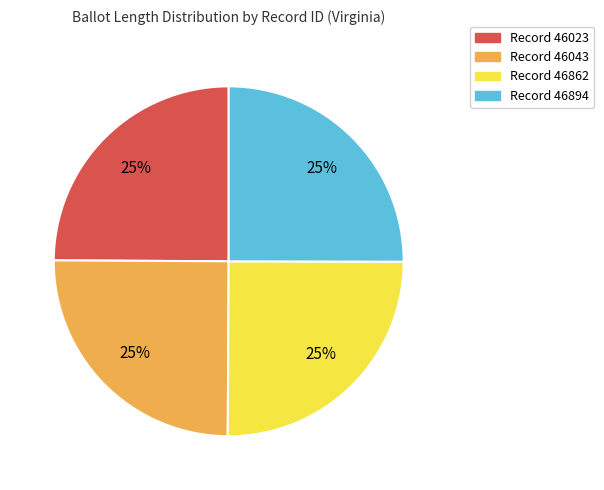

Does any single category account for the majority?

No